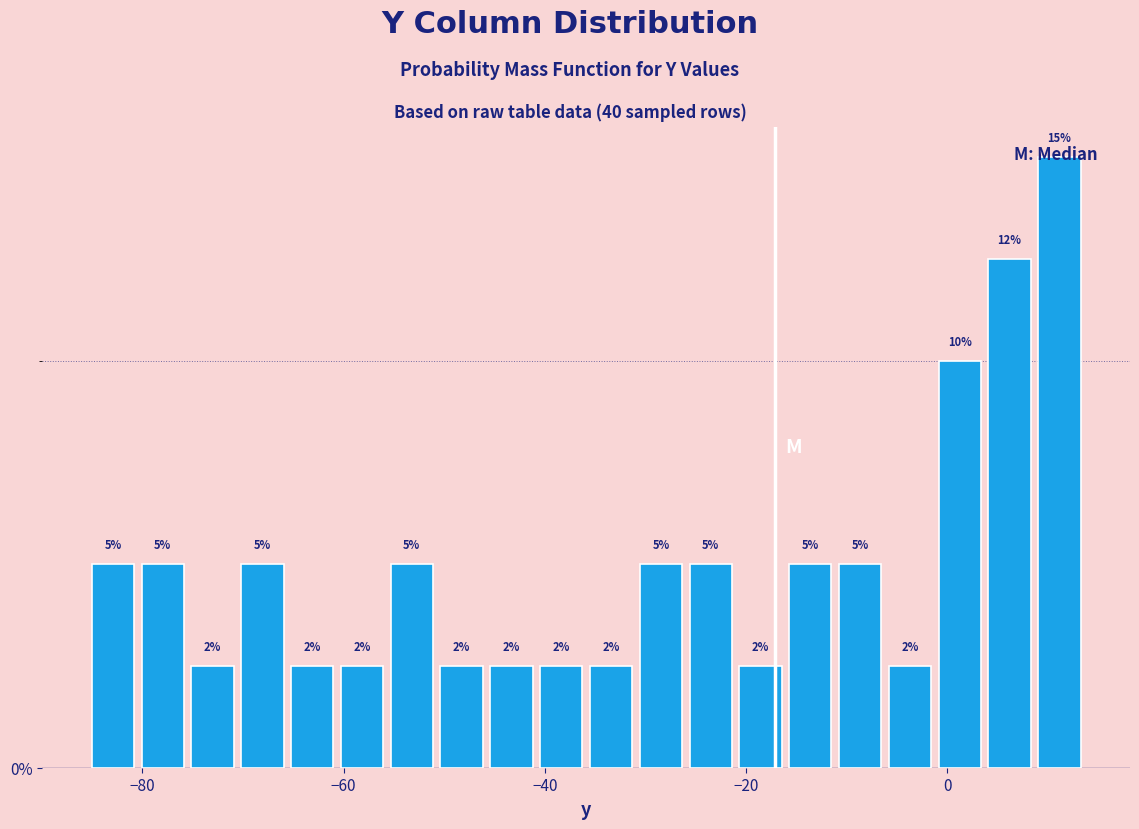

Read against the x-axis, roughly where is the centre of the tallest bar?

12